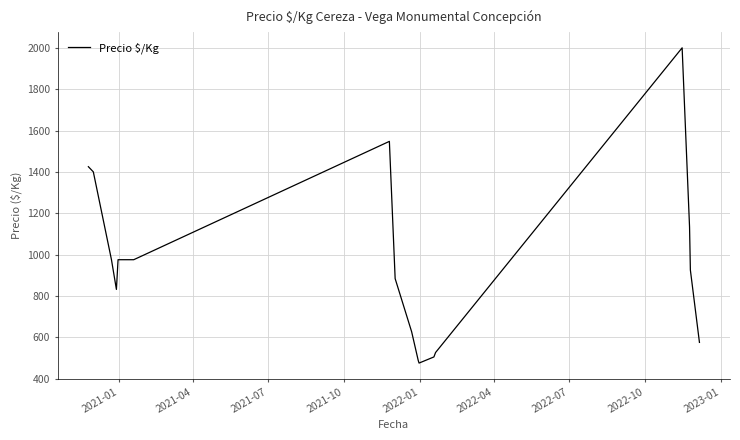

What is the difference between the maximum and minimum values?

1525.0